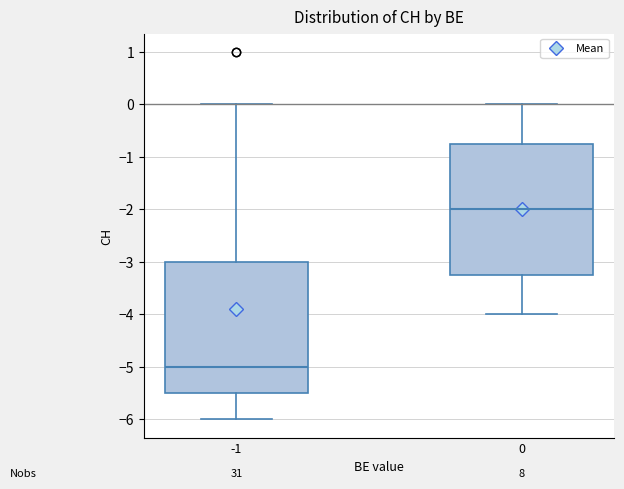

Reading left to right, transcribe this box plot: for each box, give where its median line is, the range the box spans, and where its two whiskers end, as read against the y-axis. The values are not printed on the chart, so give them approximately, as read against the axis.

-1: median -5.0, box -5.5 to -3.0, whiskers -6.0 to 0.0
0: median -2.0, box -3.2 to -0.7, whiskers -4.0 to 0.0